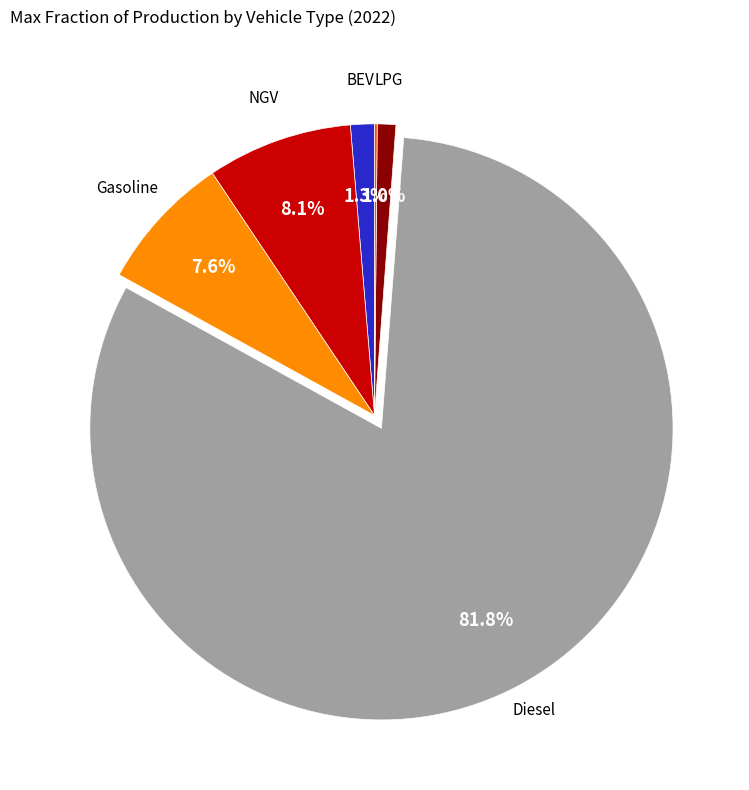

Does any single category account for the majority?

Yes